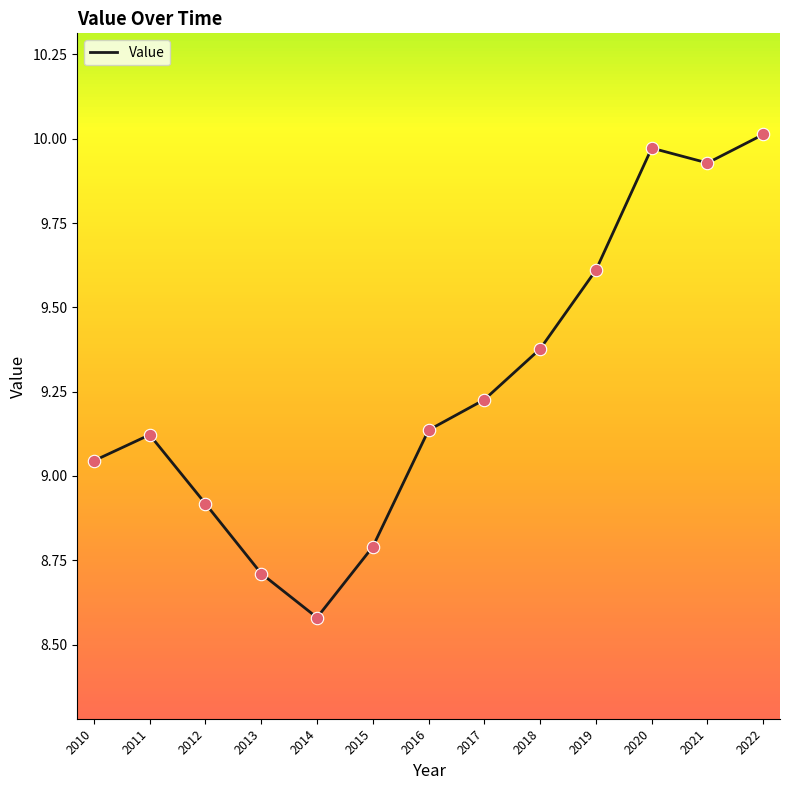

What is the ratio of the value at 2018 to the value at 2022?

0.9